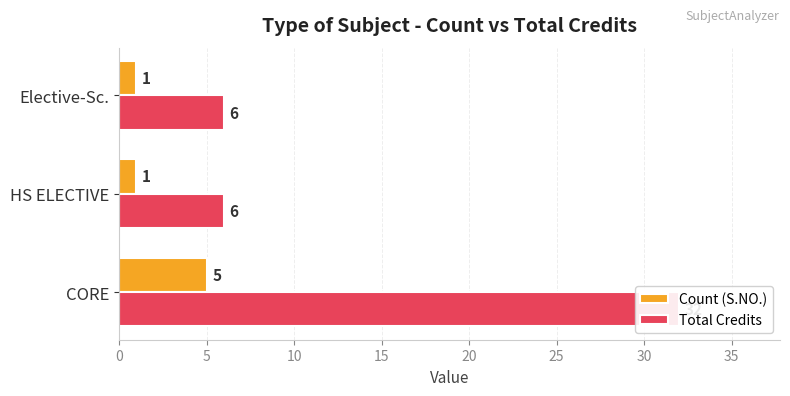

Are the bars horizontal?

Yes